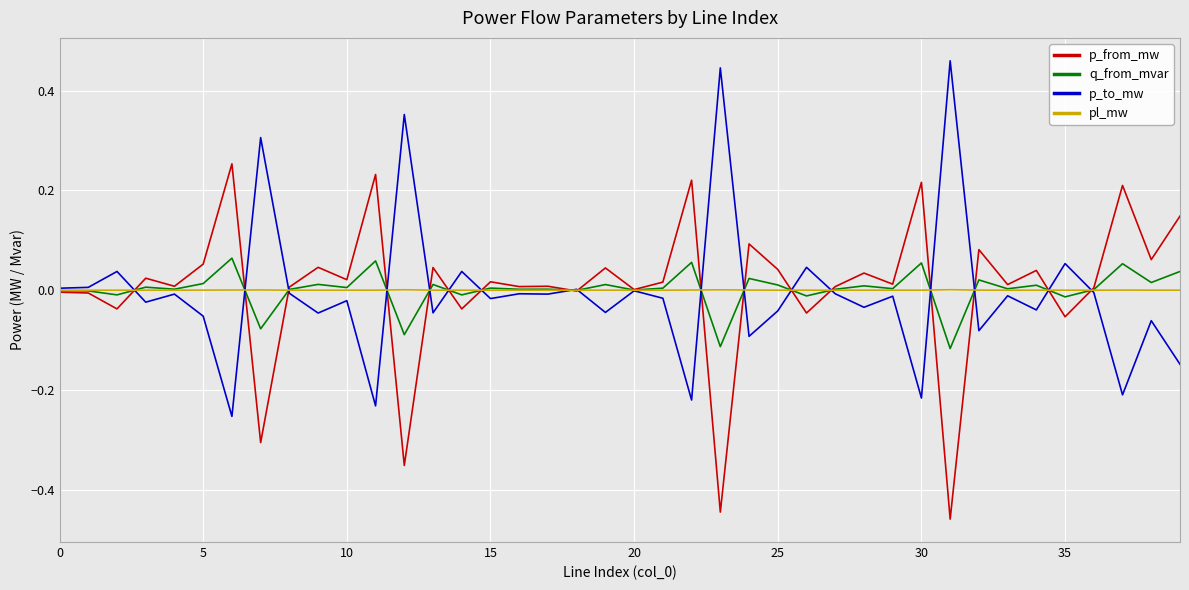

Rank the series by their maximum value, from lowest to highest.

pl_mw, q_from_mvar, p_from_mw, p_to_mw